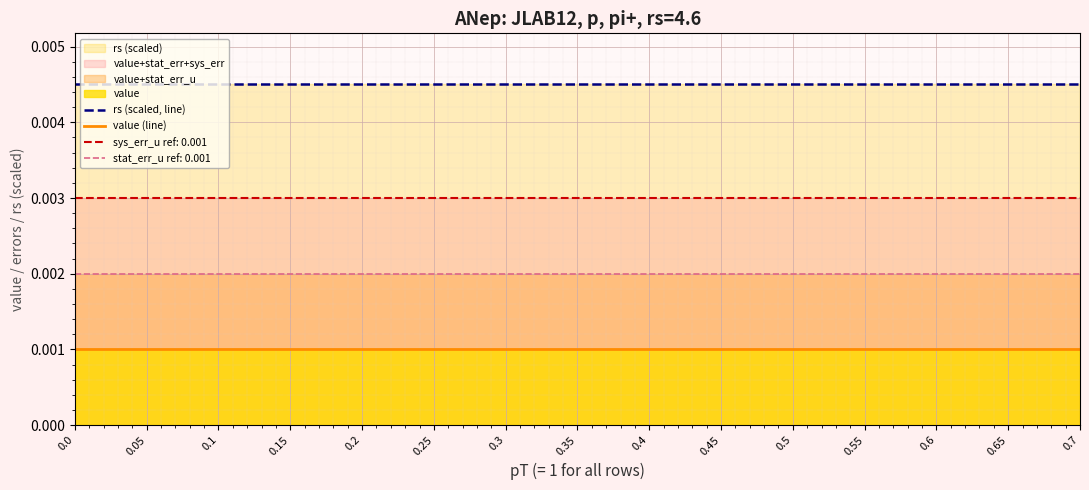

What position from the right is 0.1?

13